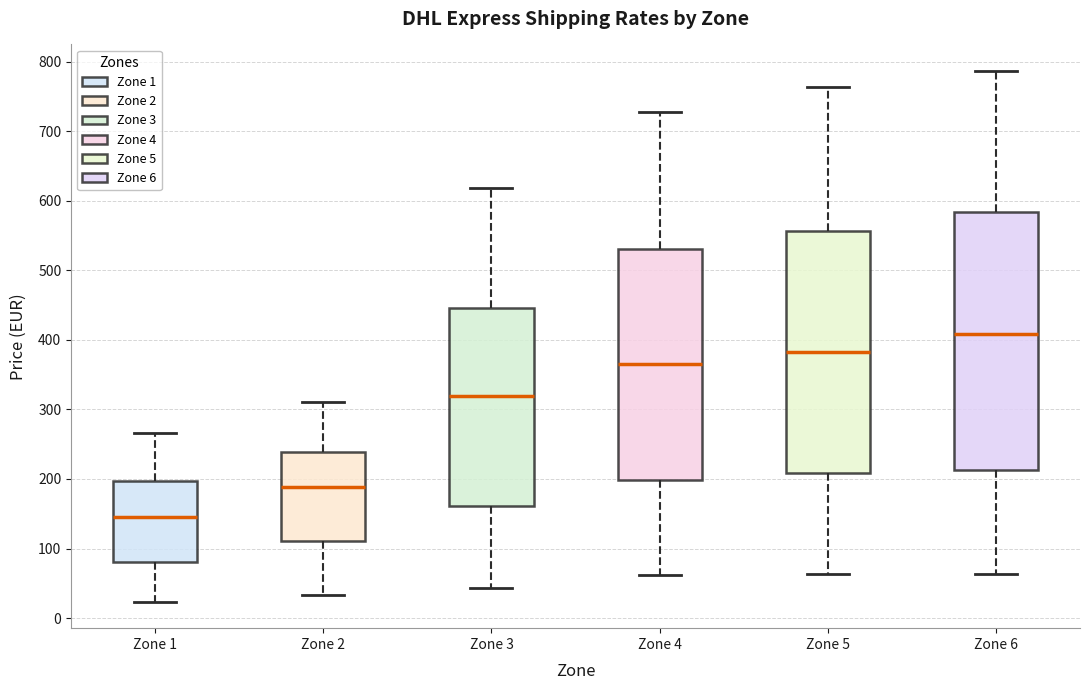

Which box is the tallest, from its lower edge to its upper edge?

Zone 6